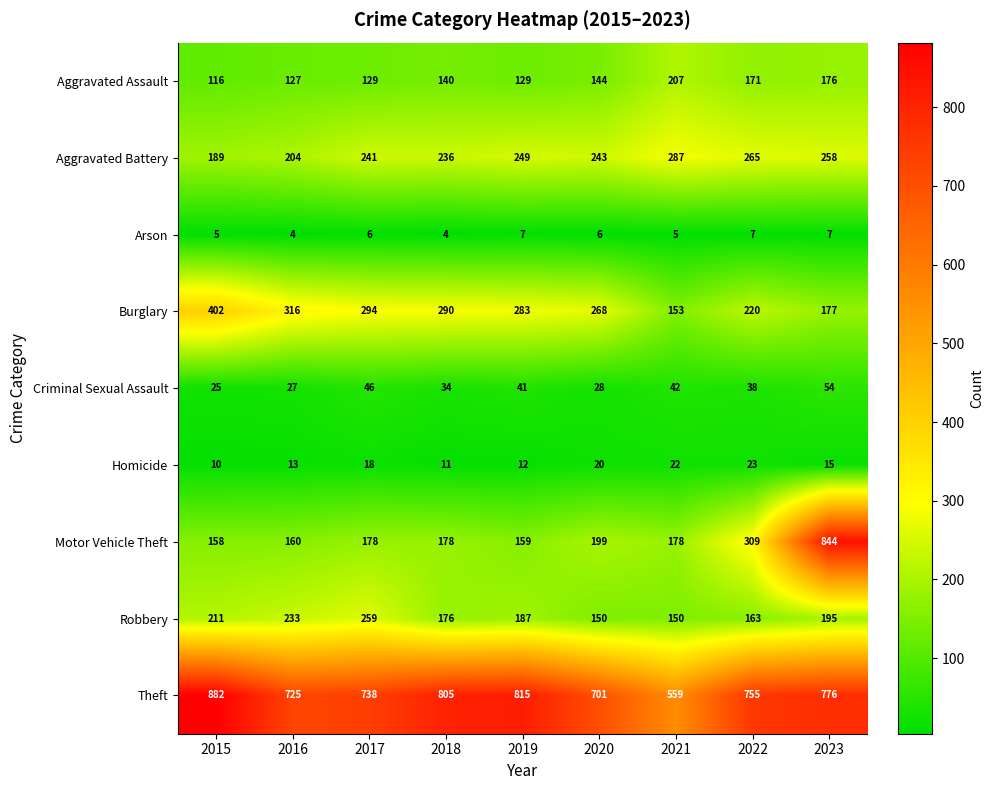

What is the total value across all series at 2015?

1998